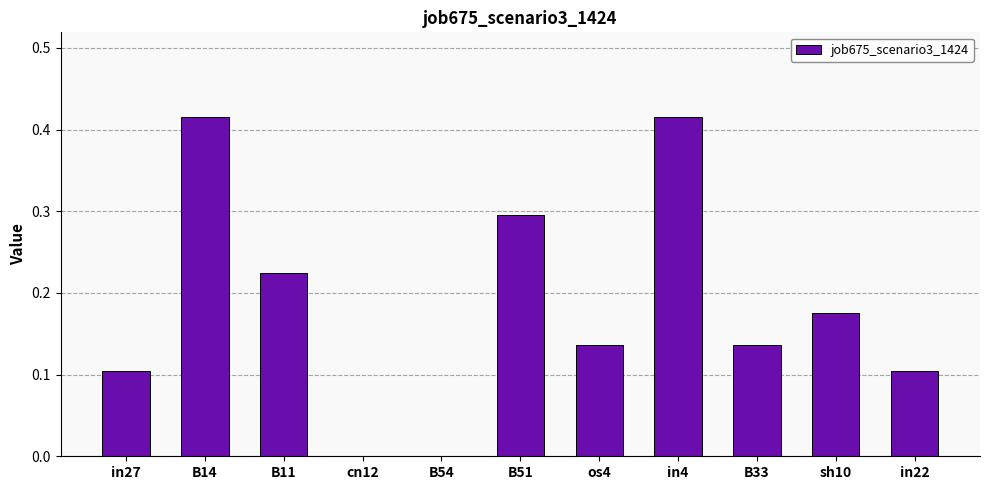

Between B11 and in27, which is larger?

B11